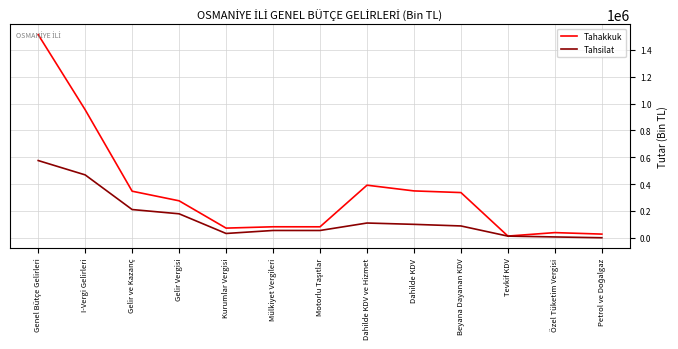

Where is Tahakkuk nearest to the value 763153?

I-Vergi Gelirleri